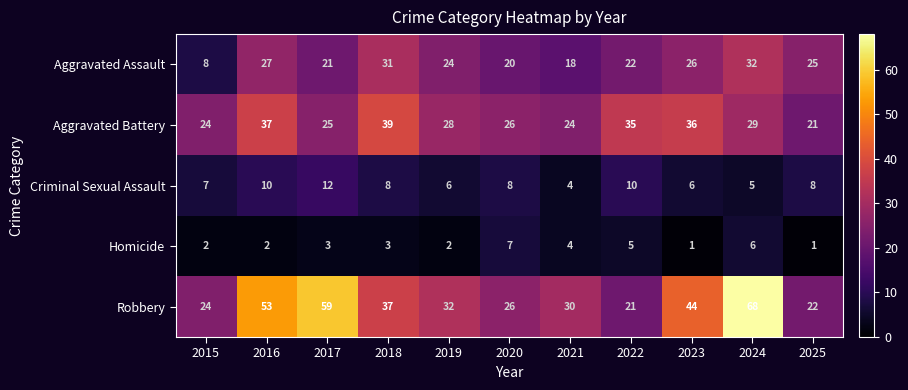

At which label does Criminal Sexual Assault reach its minimum?

2021